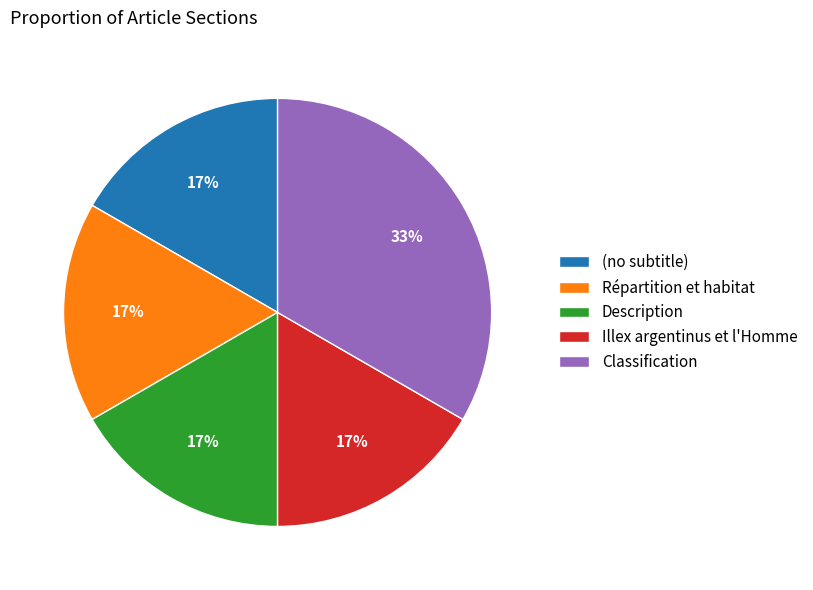

Does Répartition et habitat account for over 50% of the chart?

No